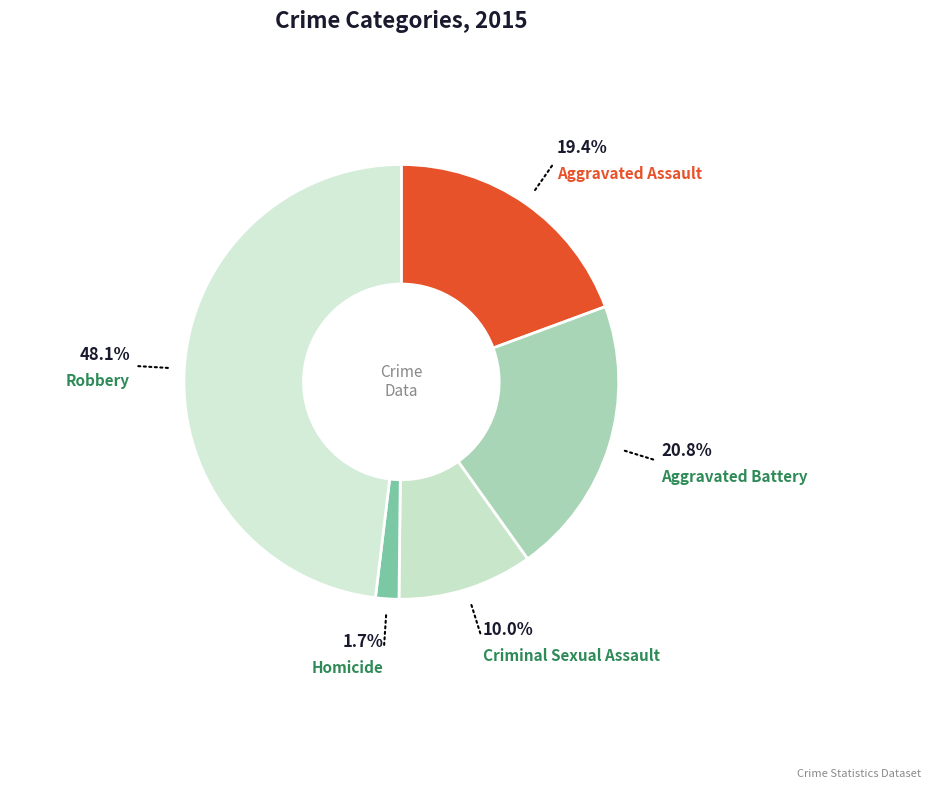

How many segments does this pie chart have?

5